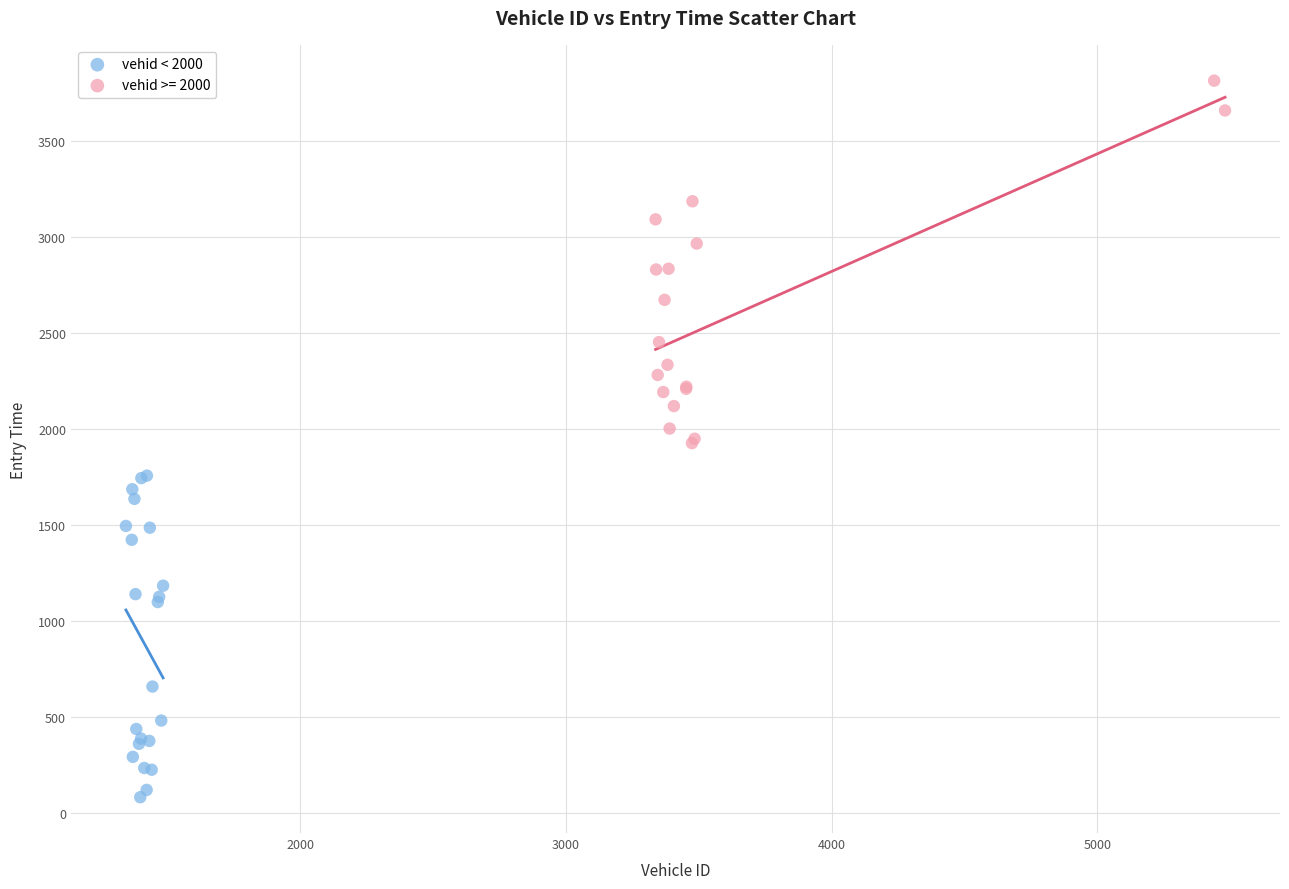

Which series contains the highest Y value?

vehid >= 2000